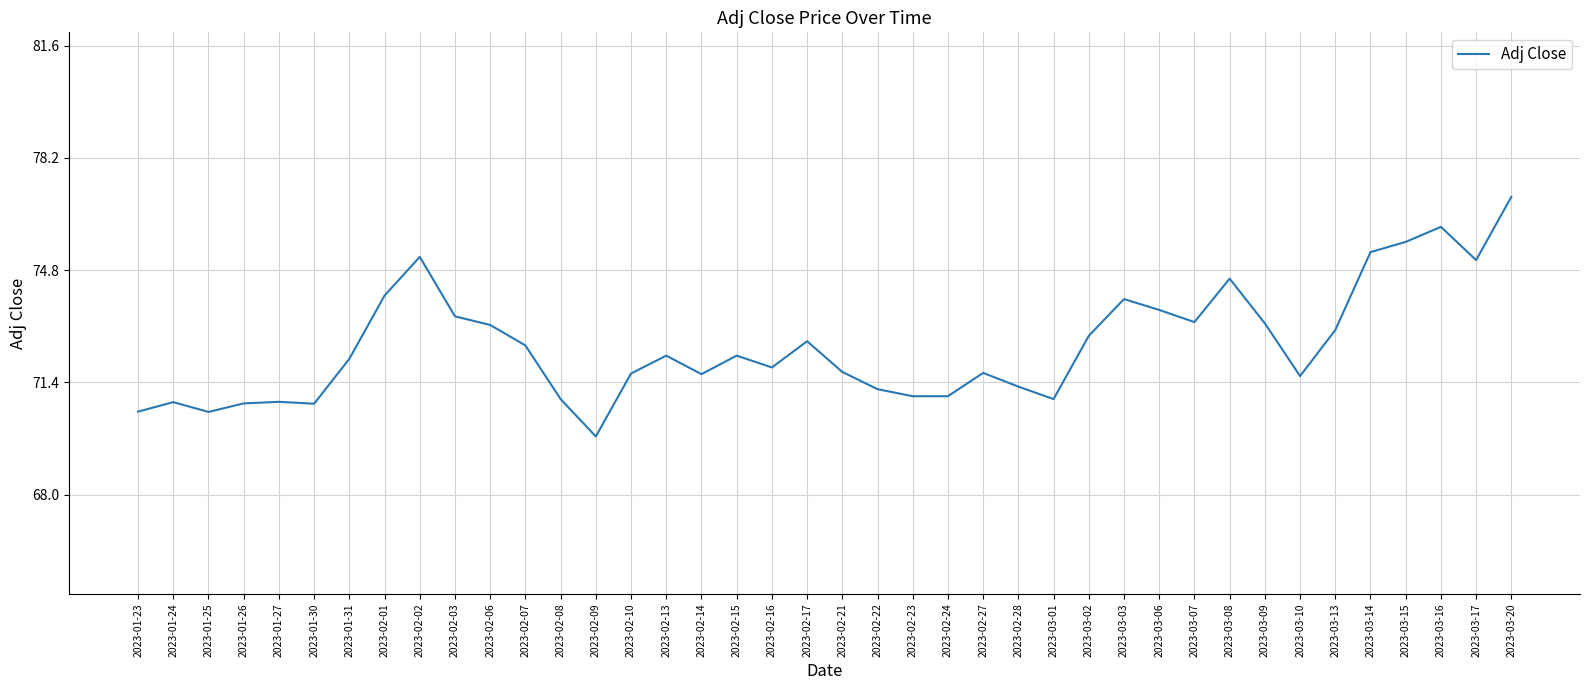

How many values are below 72?

19